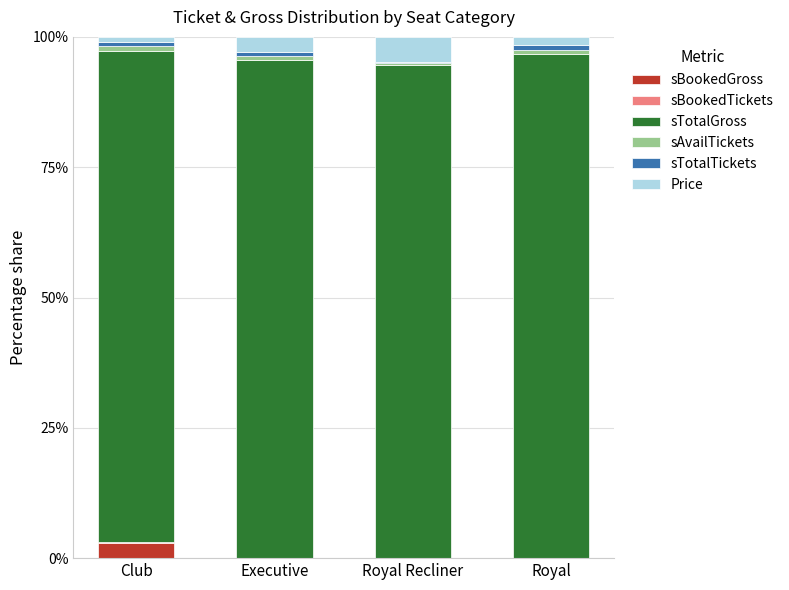

What is the sum of all sBookedGross values?

3.0